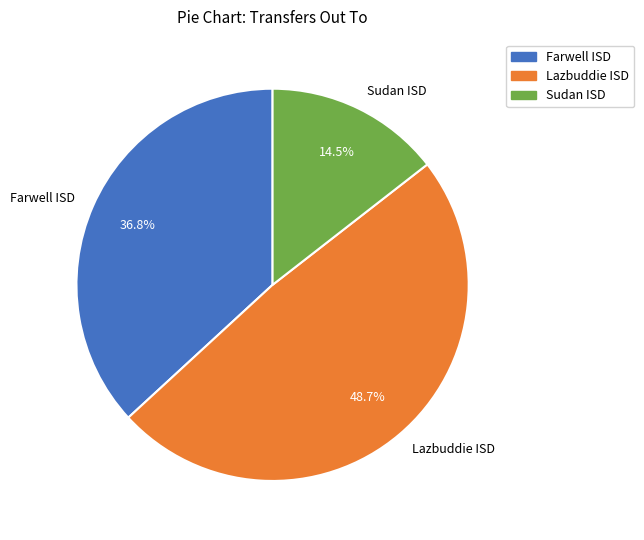

How many segments does this pie chart have?

3